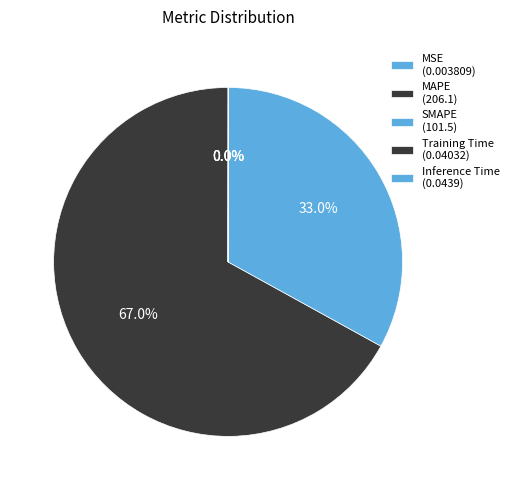

Which has a higher value, MAPE or Training Time?

MAPE